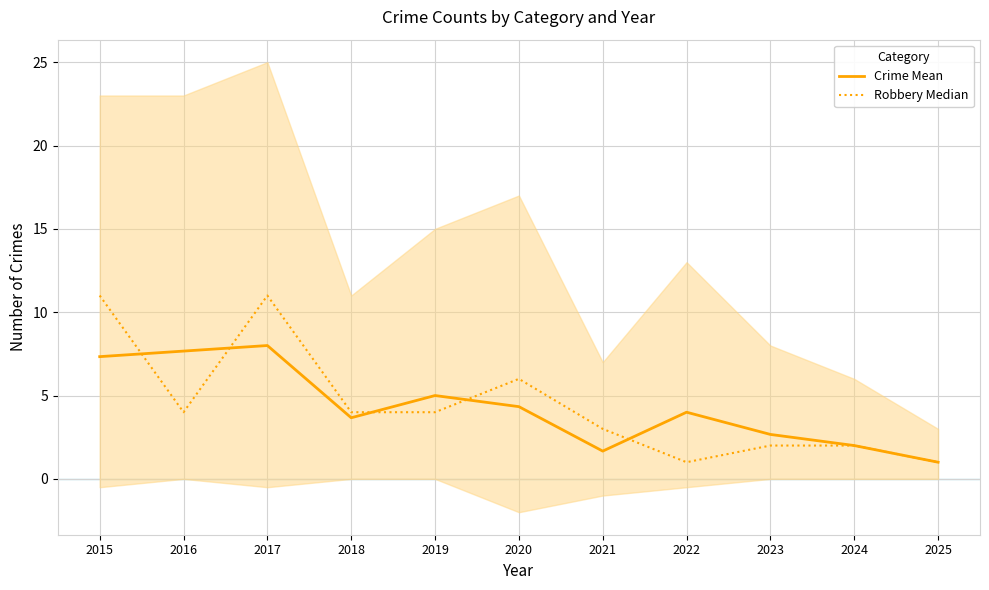

At which category does the chart reach its peak across all series?

2015